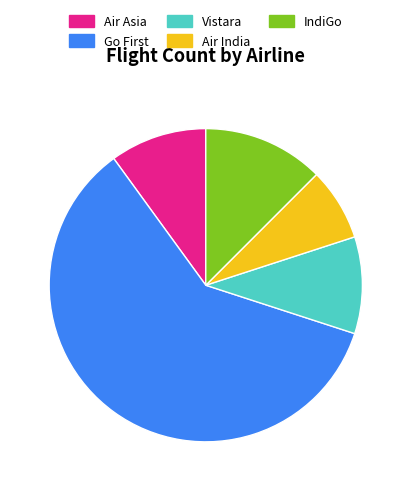

How many slices are in this pie chart?

5